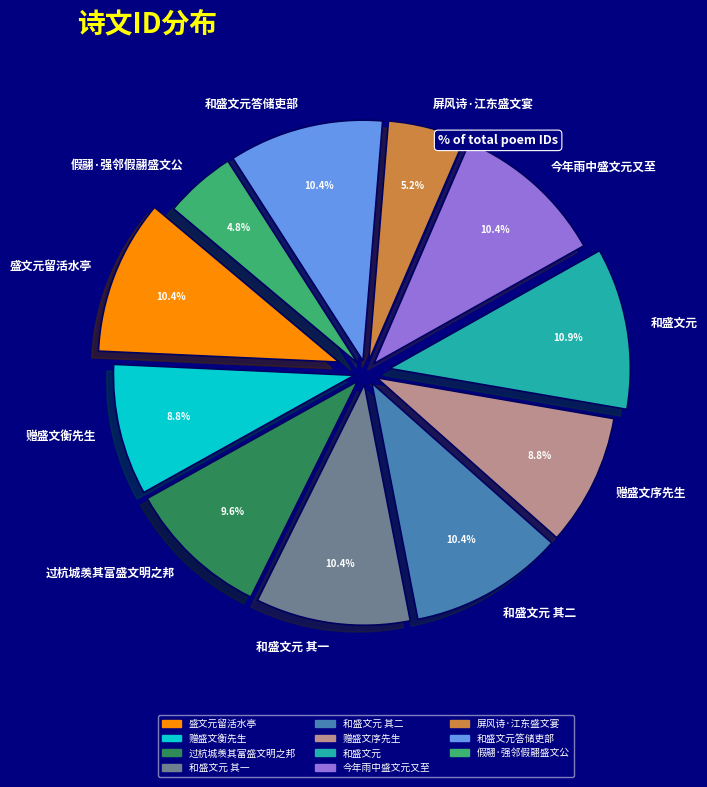

To the nearest percent, what percentage of the pie is 赠盛文衡先生?

9%